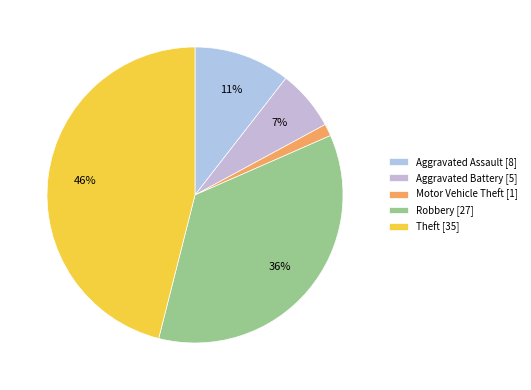

Which category has the smallest portion of the pie?

Motor Vehicle Theft